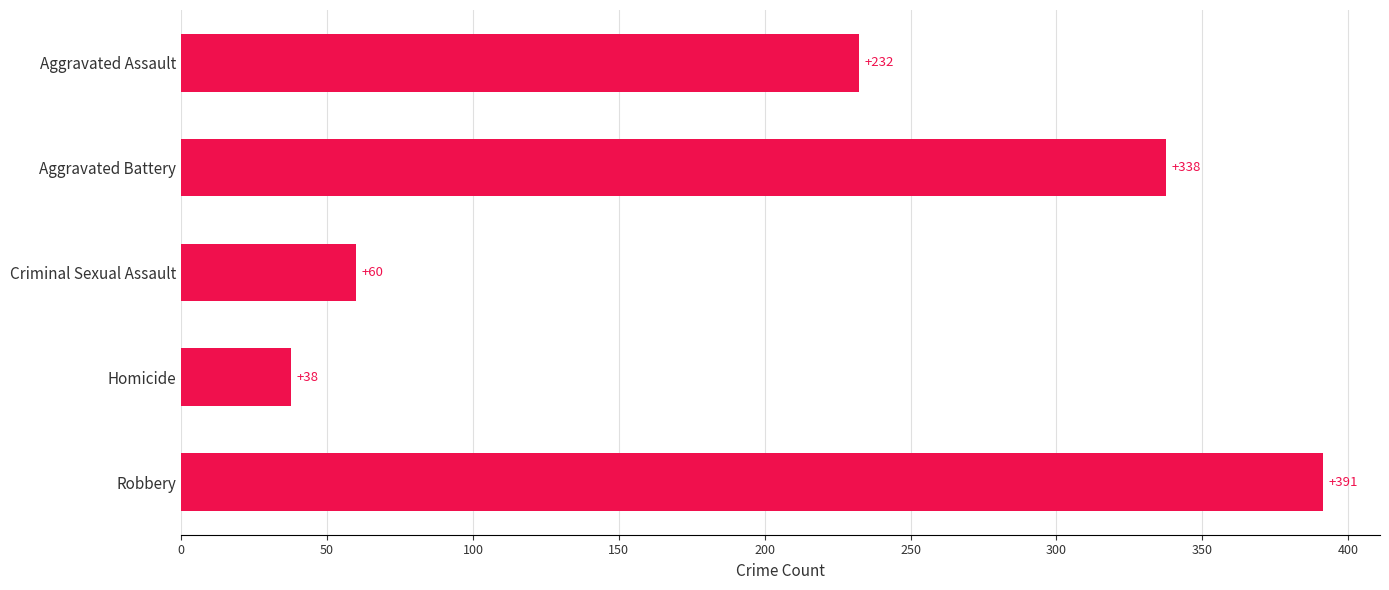

Rank the categories by value from lowest to highest.

Homicide, Criminal Sexual Assault, Aggravated Assault, Aggravated Battery, Robbery